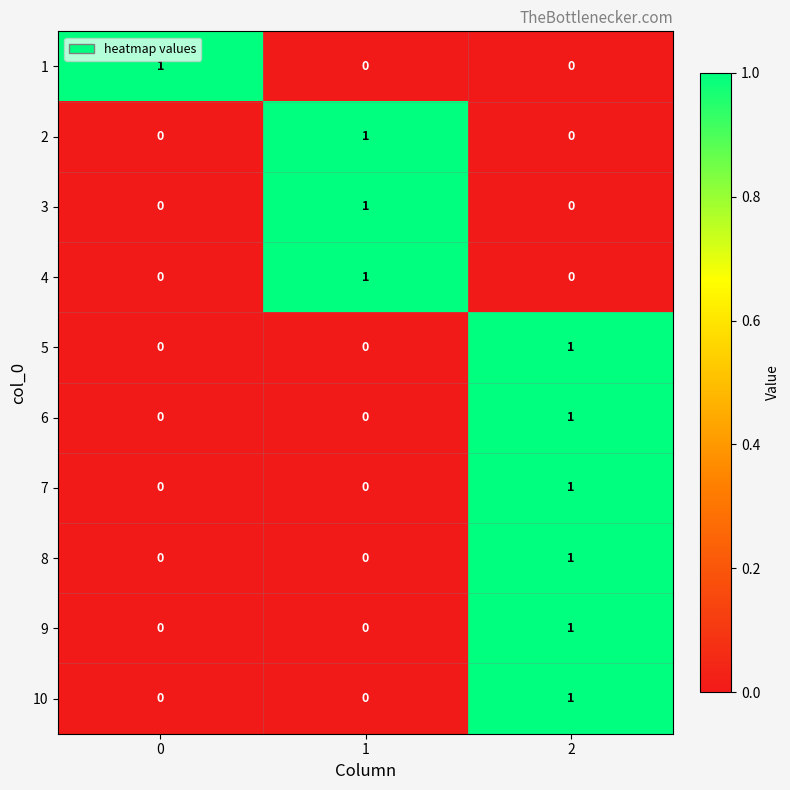

The 4 series shows -1 at 2. True or false?

False